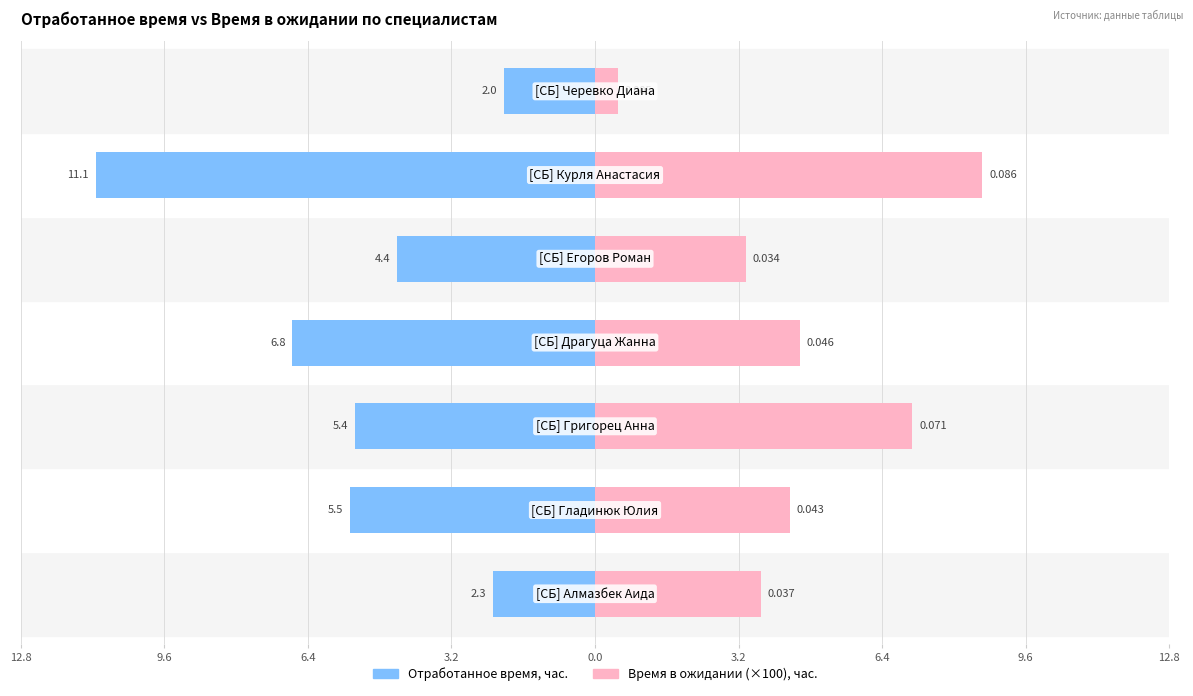

The value of Время в ожидании (×100), час. at 3.2 is 15.4. True or false?

False